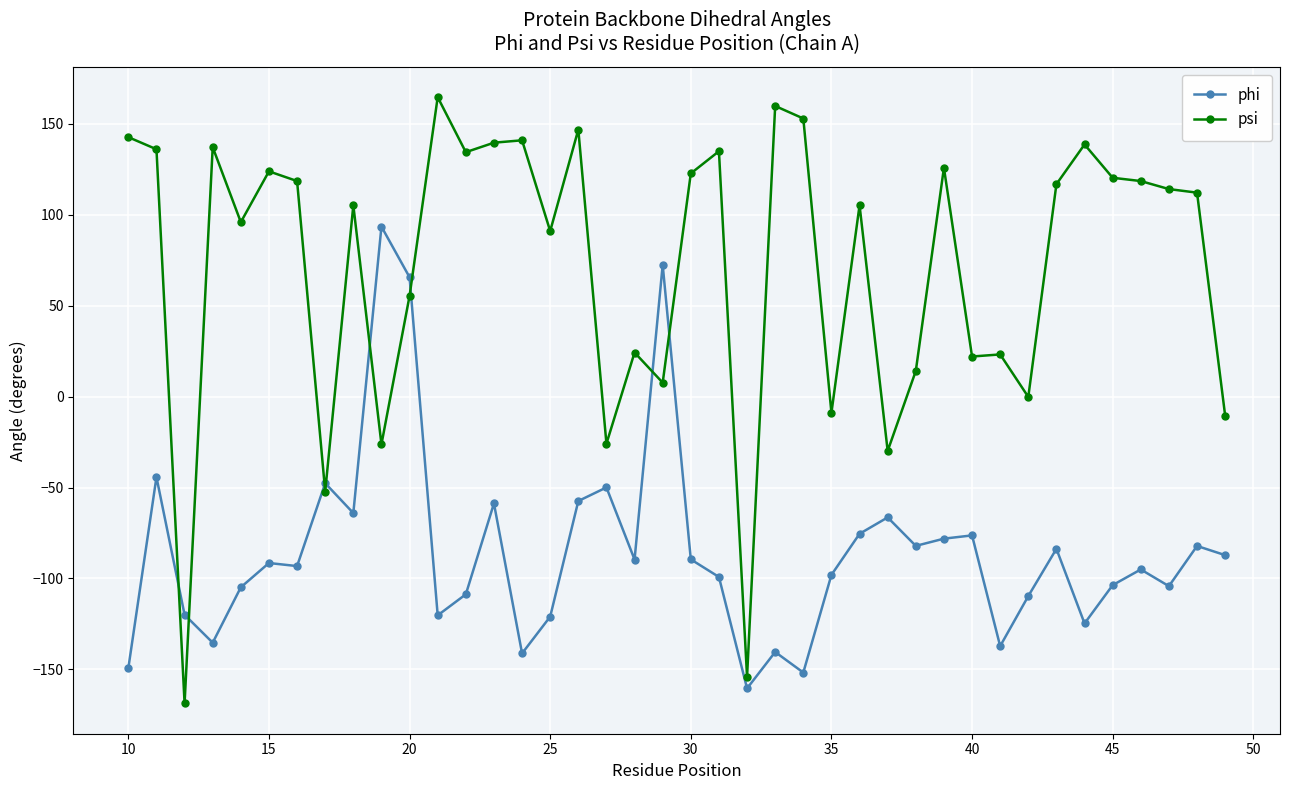

What is the value of the psi point at the 34th from the left?

116.8